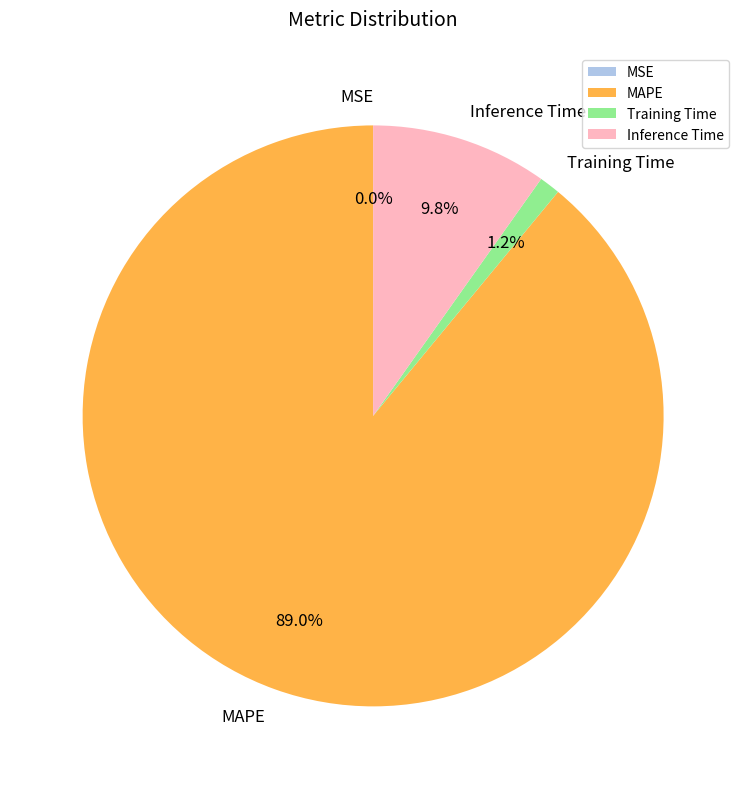

What is the majority slice?

MAPE